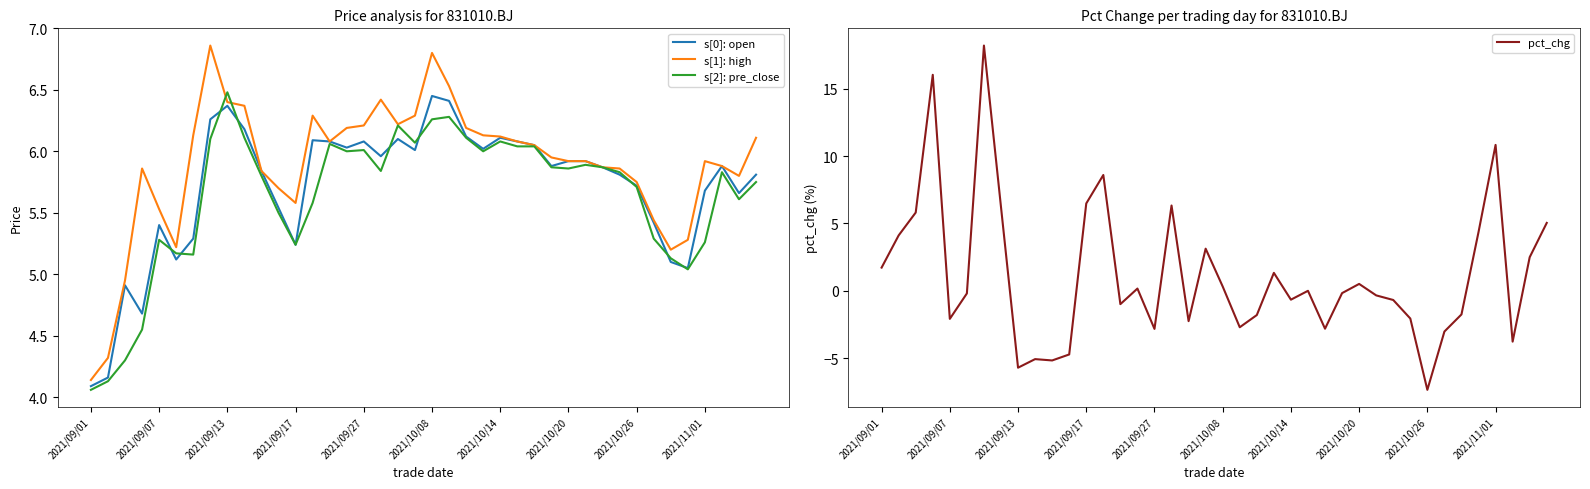

True or false: pct_chg has a value of -2.8 at 2021/09/27.

True